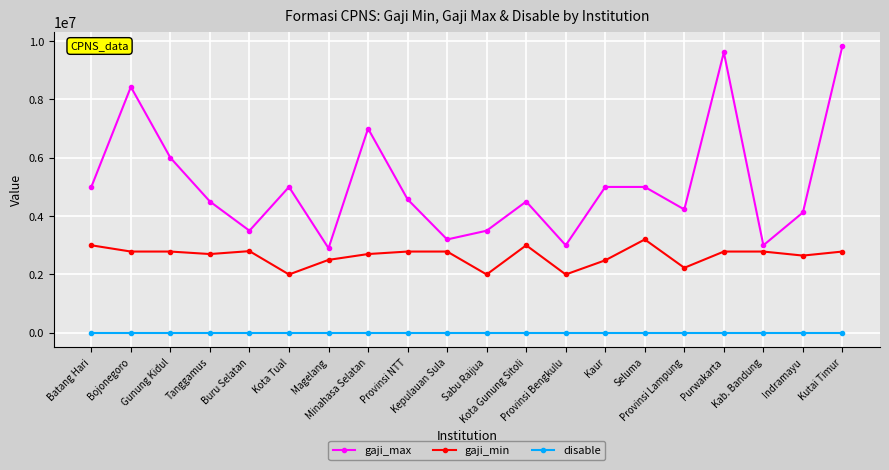

What value does the gaji_min series have at Kutai Timur?

2785700